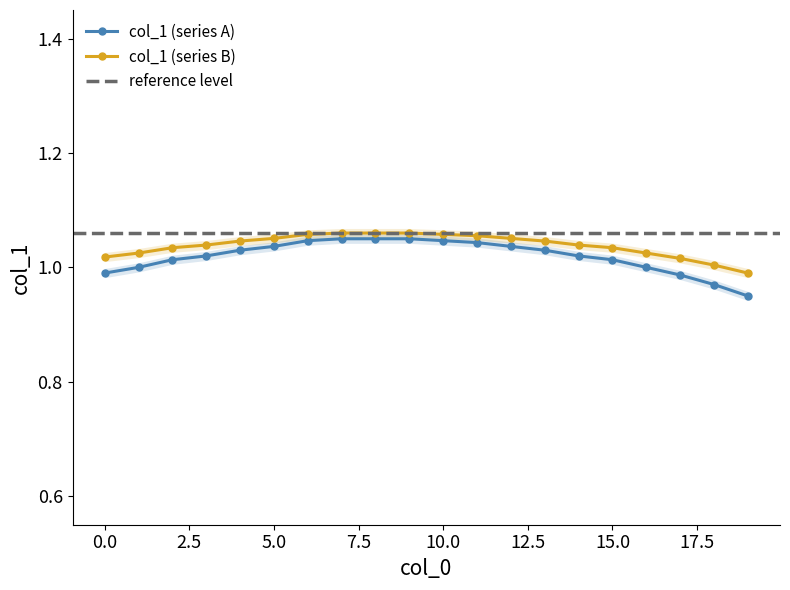

What value does the data have at 2.5?

1.0